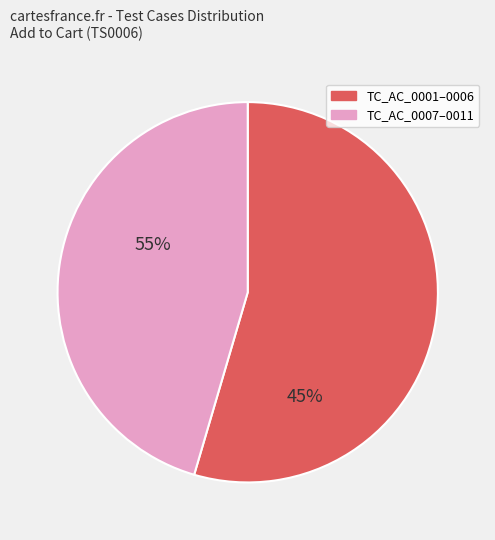

How many segments does this pie chart have?

2